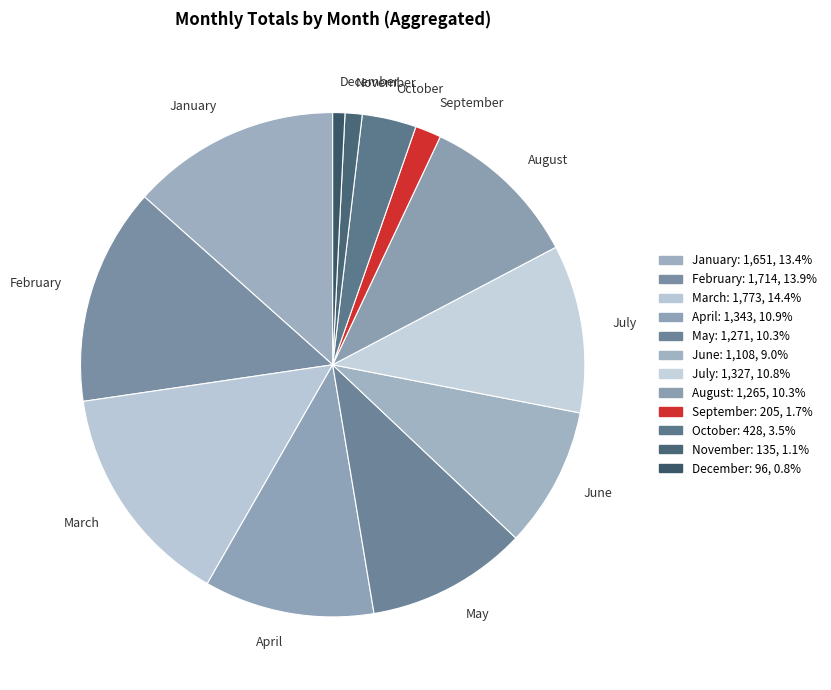

Which has a higher value, January or October?

January